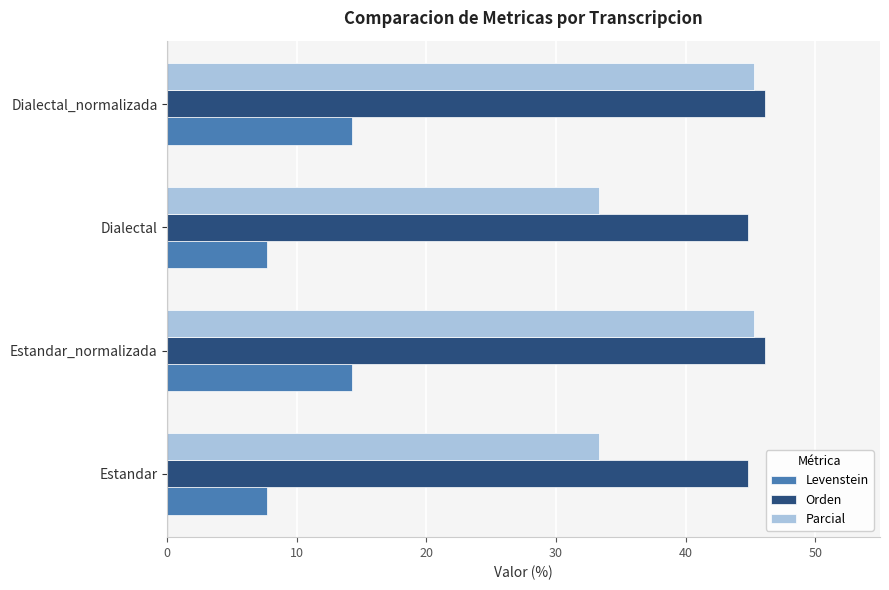

What is the difference between the maximum and minimum values in the Parcial series?

11.9